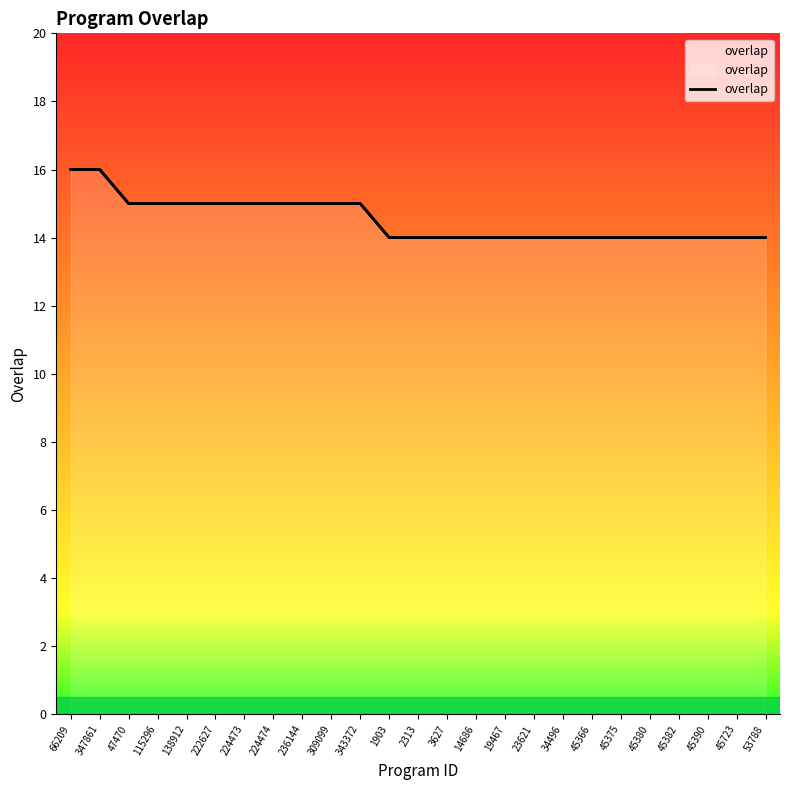

Reading right to left, transcribe all the data shown in this chart.

53788=14	45723=14	45390=14	45382=14	45380=14	45375=14	45366=14	34496=14	23621=14	19467=14	14686=14	3627=14	2313=14	1903=14	343372=15	309099=15	236144=15	224474=15	224473=15	222627=15	138912=15	115296=15	47470=15	347861=16	66209=16